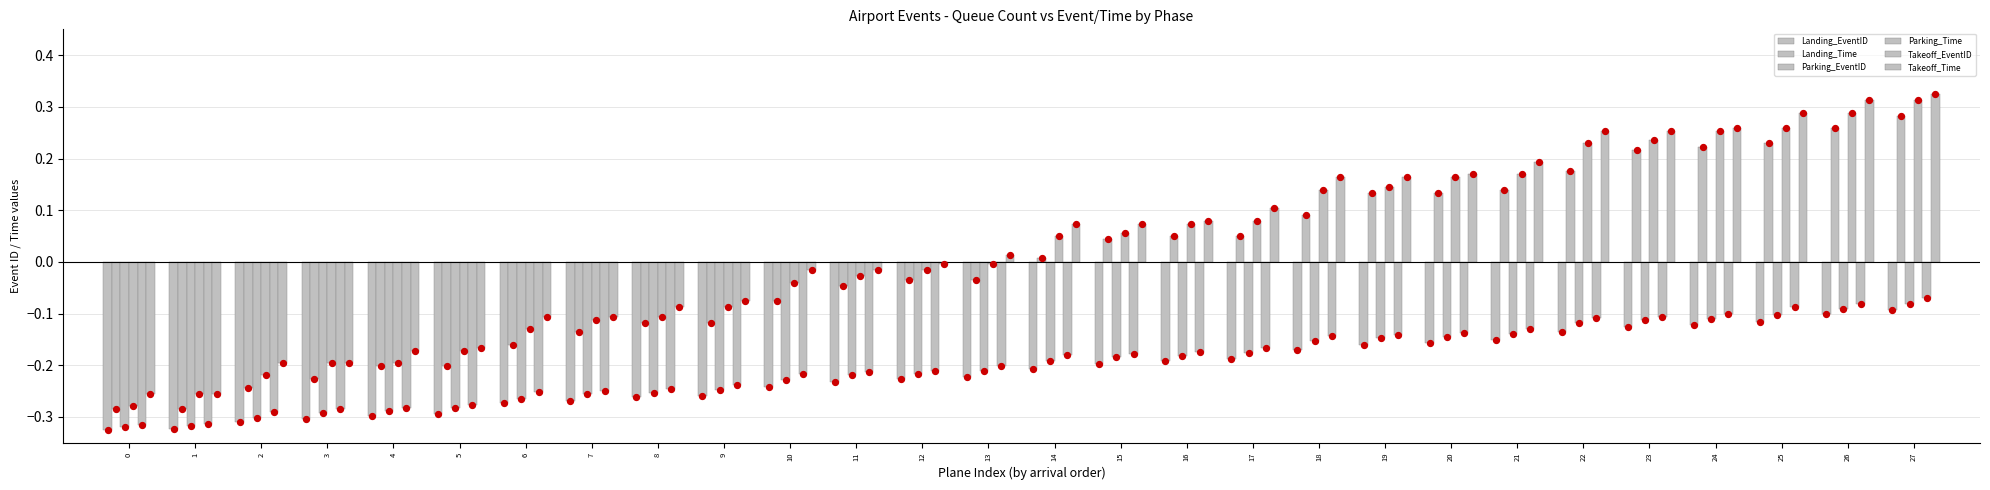

Which series reaches the maximum Y coordinate?

Takeoff_Time